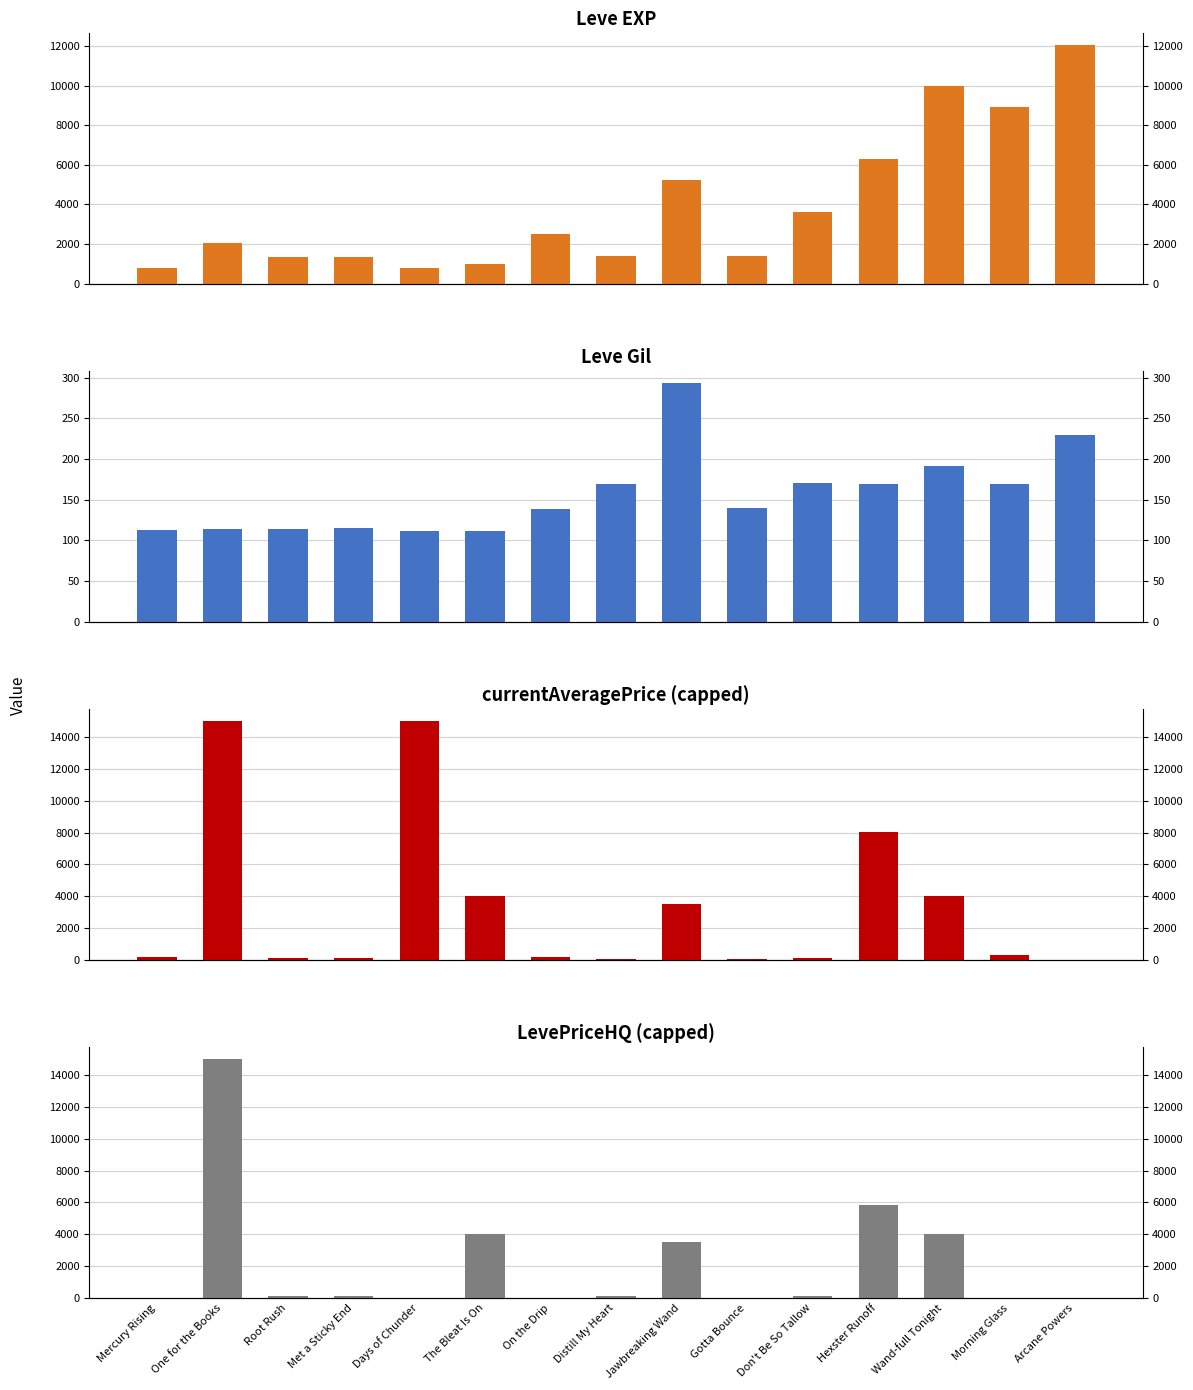

The Leve EXP series shows 1420 at Gotta Bounce. True or false?

True